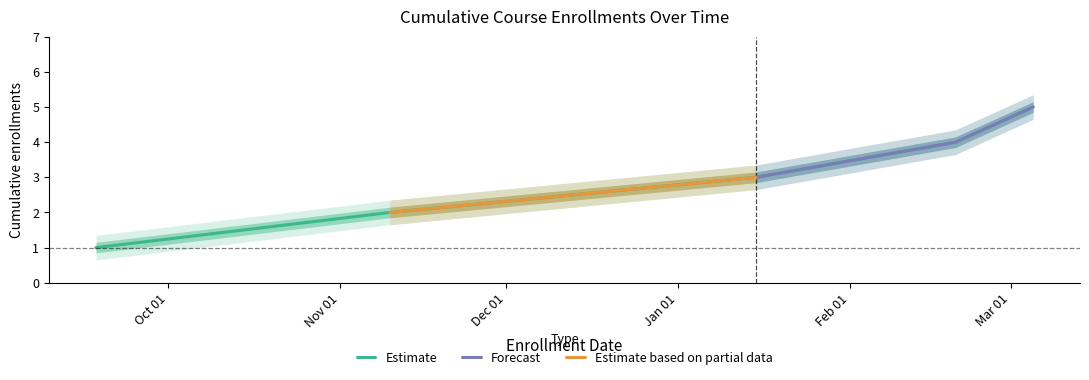

What is the highest value of the Estimate series?

5